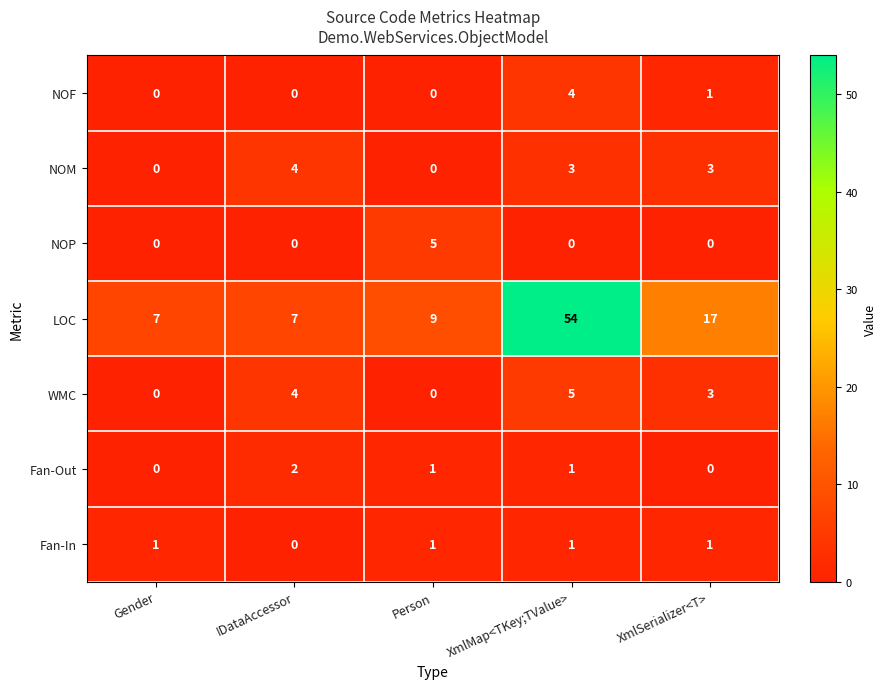

What is the maximum value shown in the chart?

54